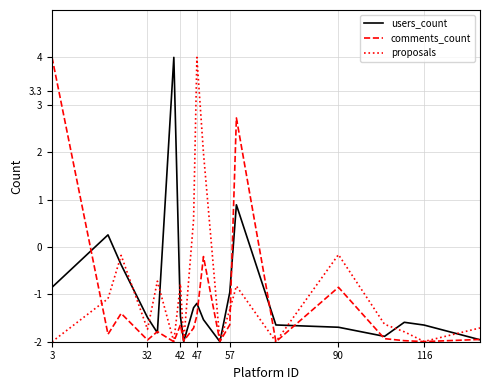

What is the minimum value for users_count?

-2.0